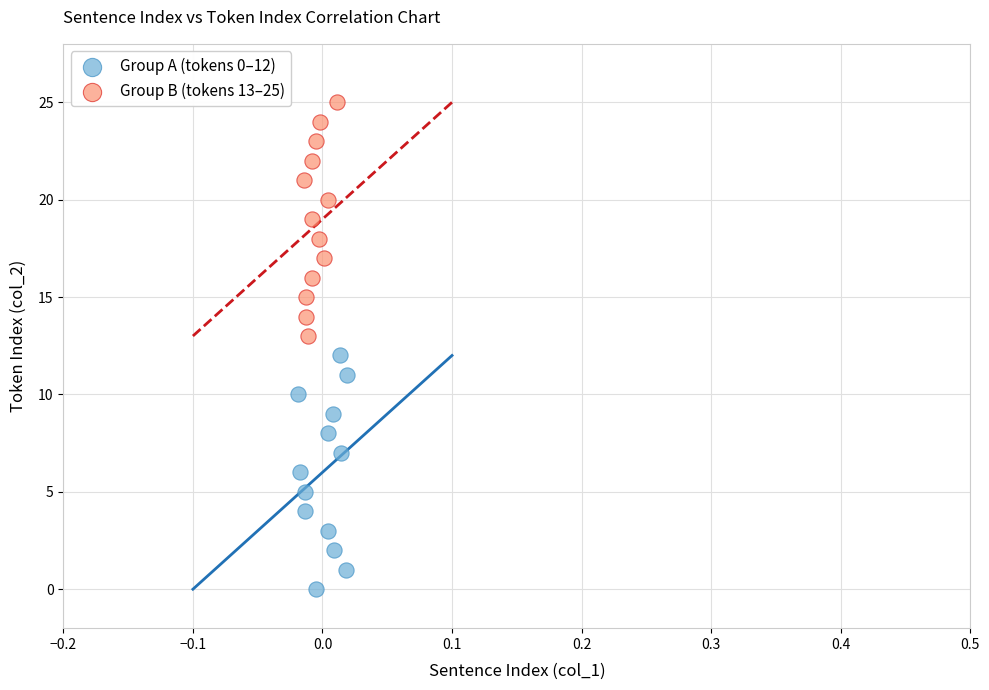

Which series reaches the maximum Y coordinate?

Group B (tokens 13–25)